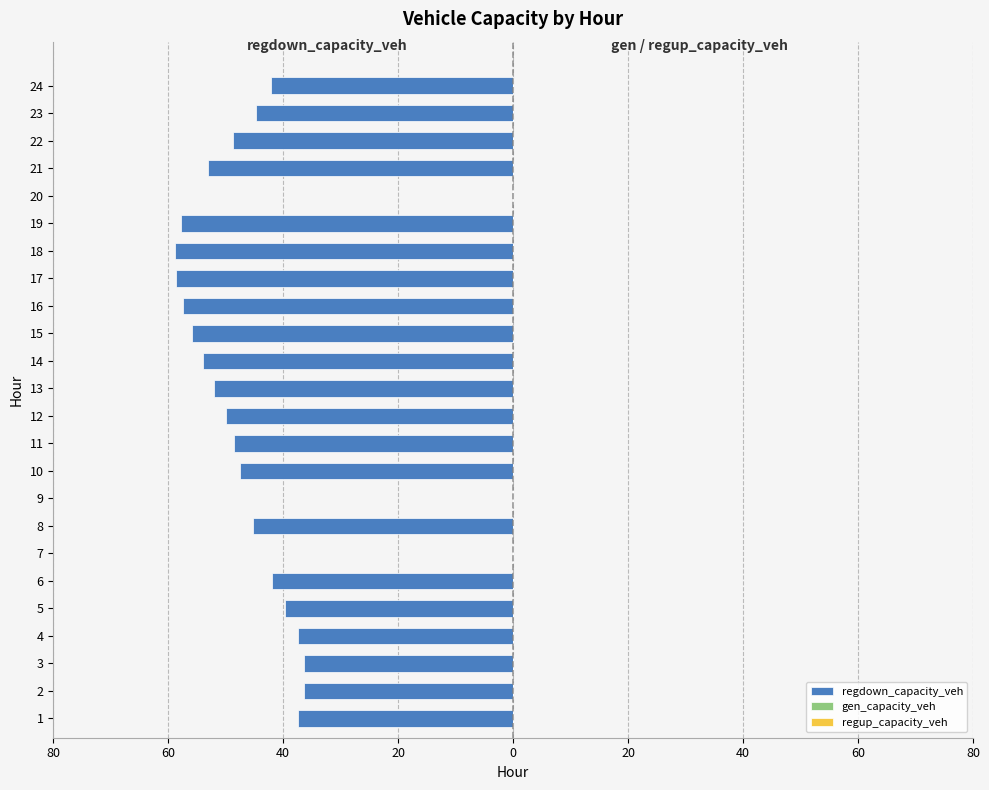

How many data points does each series have?

24